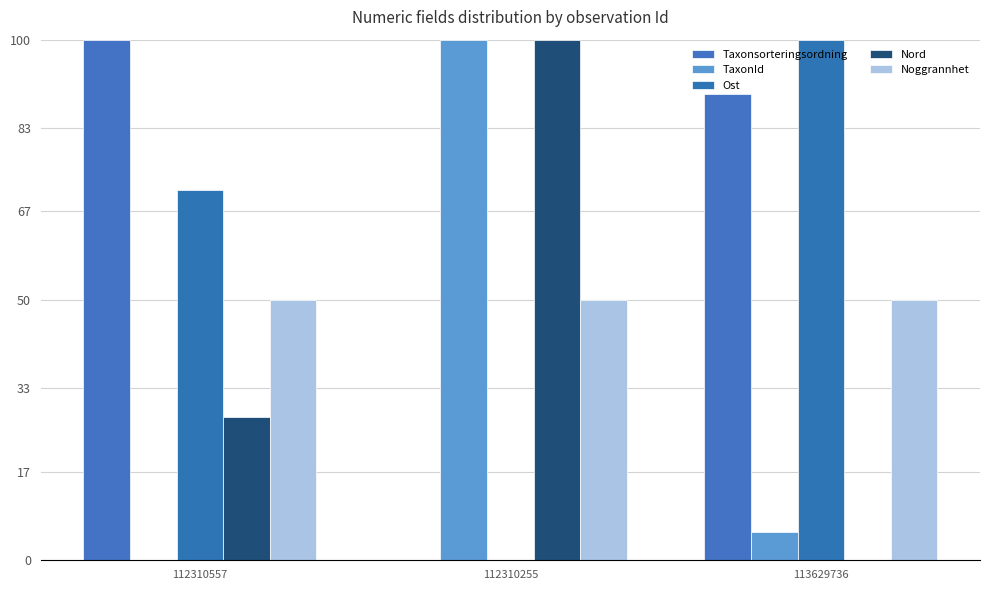

How many groups of bars are there?

3